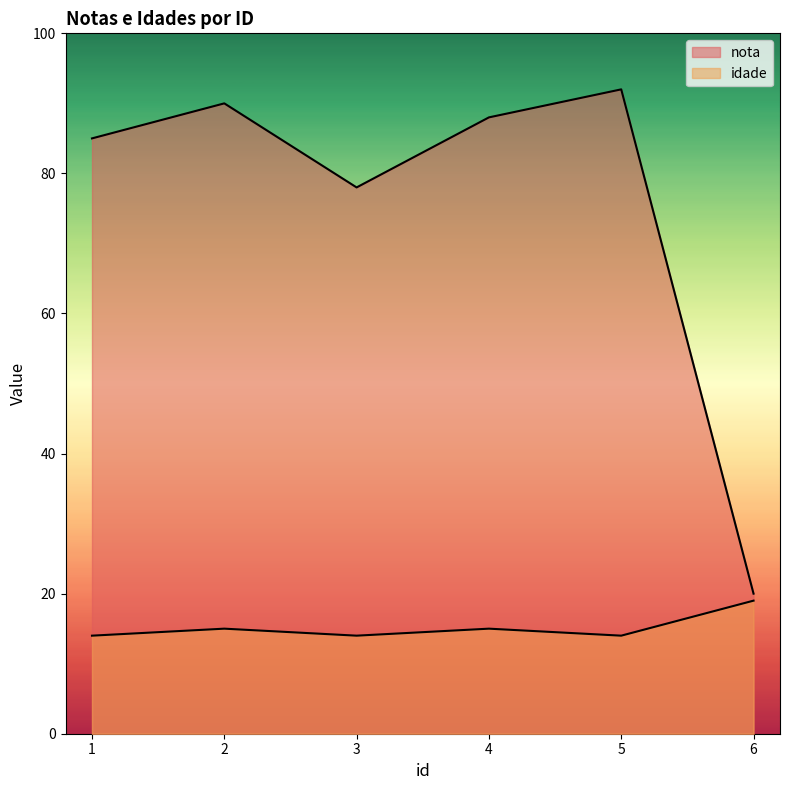

Where is the first local maximum for nota?

2